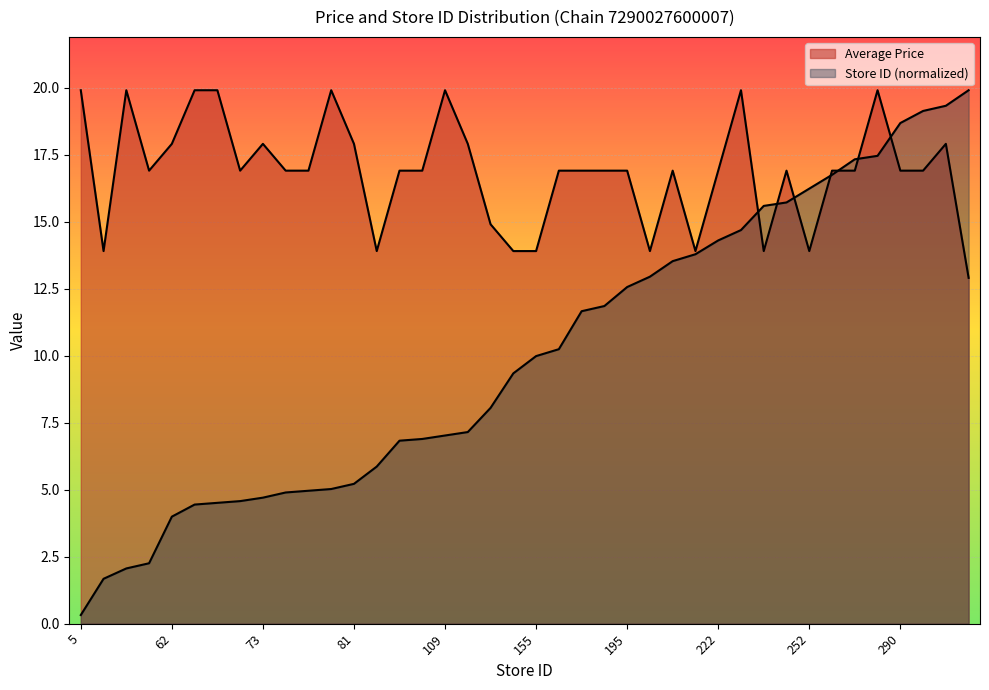

Reading left to right, extract all data points from this chart.

Average Price: 19.9	13.9	19.9	16.9	17.9	19.9	19.9	16.9	17.9	16.9	16.9	19.9	17.9	13.9	16.9	16.9	19.9	17.9	14.9	13.9	13.9	16.9	16.9	16.9	16.9	13.9	16.9	13.9	16.9	19.9	13.9	16.9	13.9	16.9	16.9	19.9	16.9	16.9	17.9	12.9
Store ID: 0.3	1.7	2.1	2.3	4.0	4.4	4.5	4.6	4.7	4.9	5.0	5.0	5.2	5.9	6.8	6.9	7.0	7.1	8.1	9.3	10.0	10.2	11.7	11.8	12.6	12.9	13.5	13.8	14.3	14.7	15.6	15.7	16.2	16.7	17.3	17.5	18.7	19.1	19.3	19.9